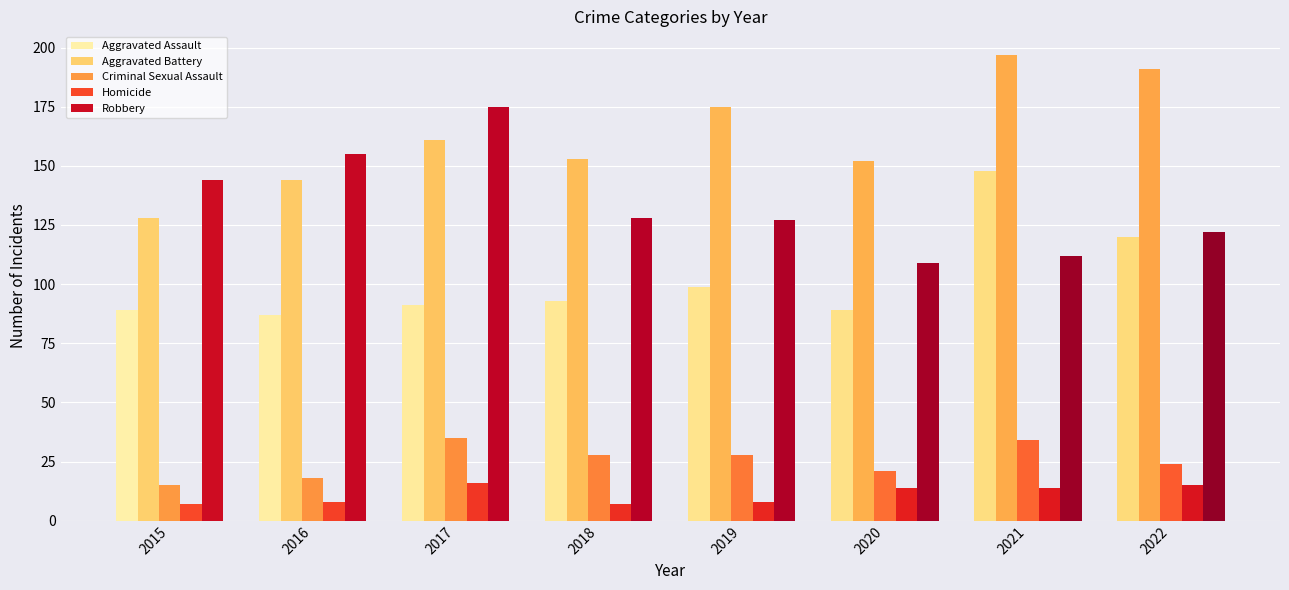

How many categories are shown in the chart?

8